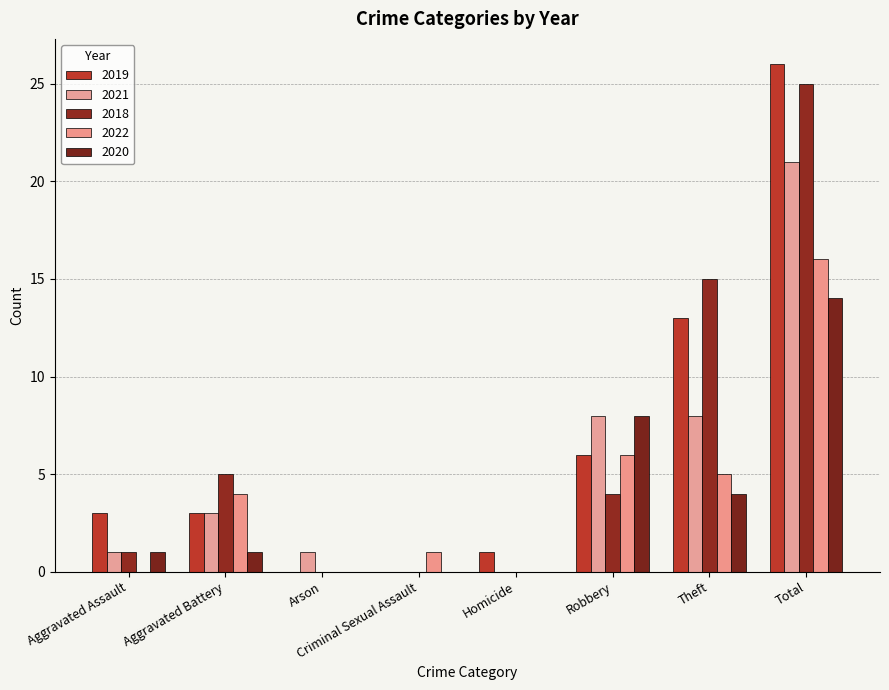

Count the number of data series in this chart.

5